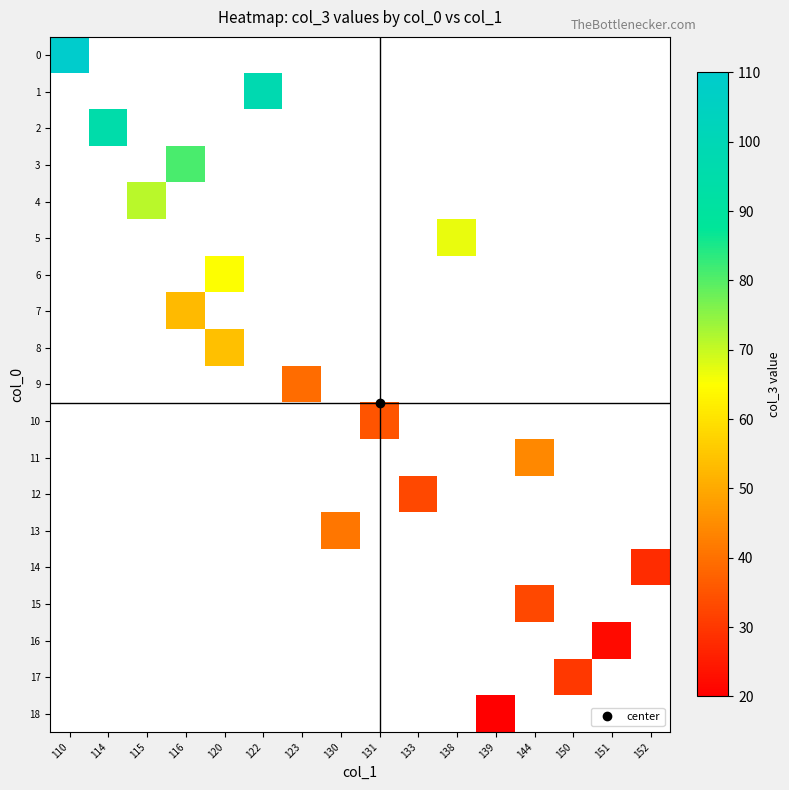

At how many categories does at least one series exceed 100?

1